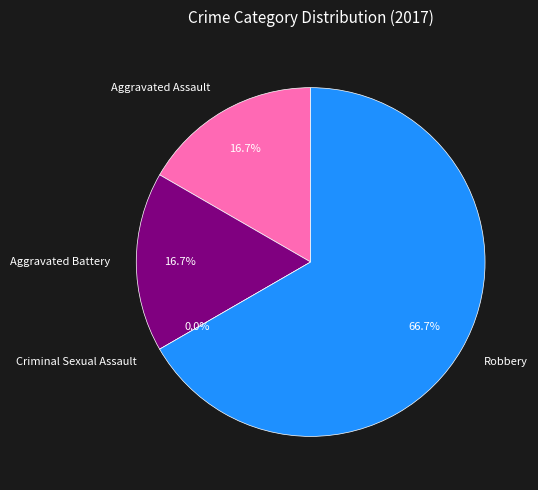

To the nearest percent, what is the difference between the largest and smallest slice percentages?

67%